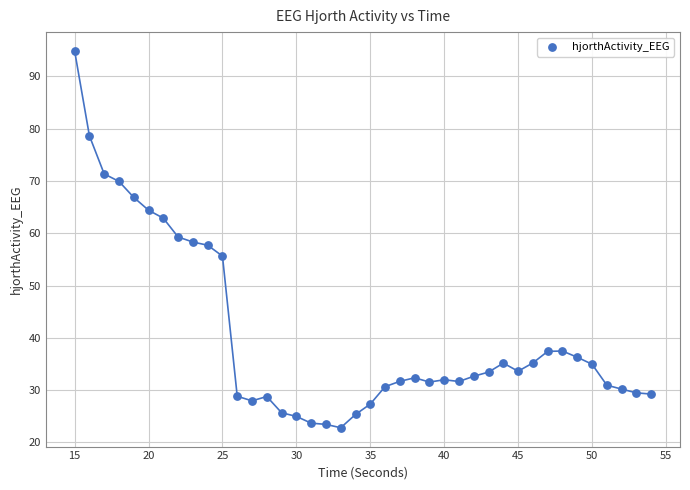

What is the range of Y values (max minus min)?

72.0